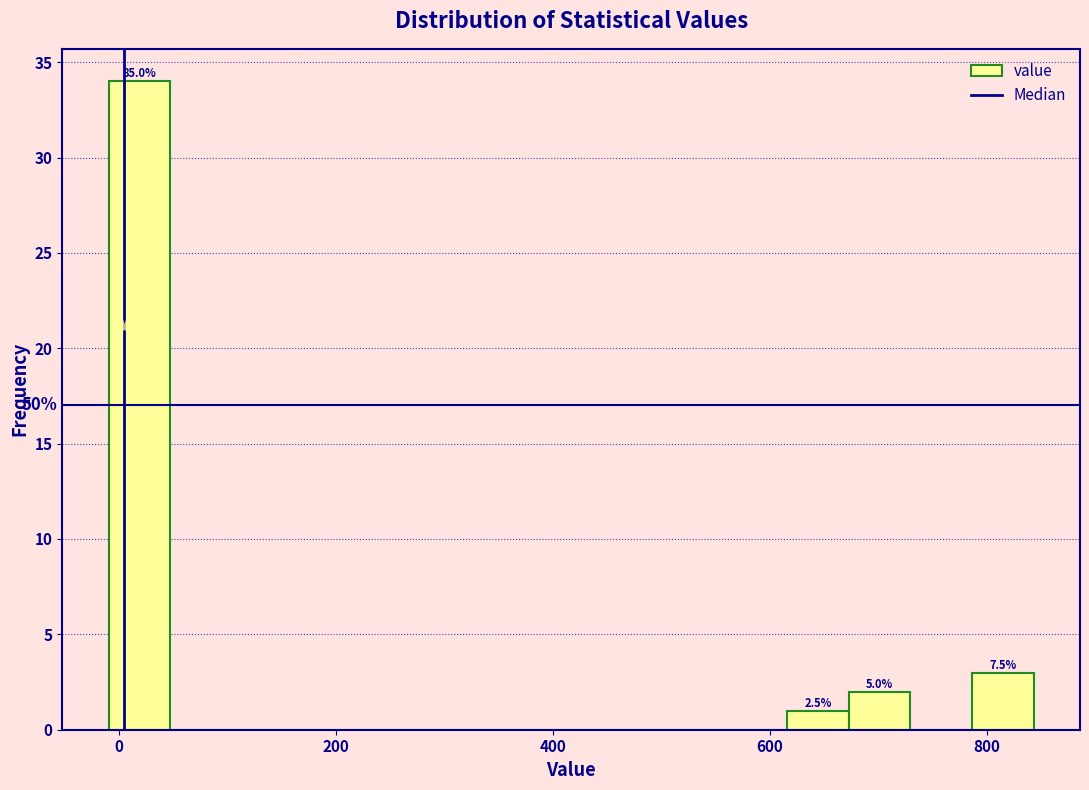

Around what value on the x-axis is the tallest bar? Give the approximate position of its centre, as read against the axis.

20